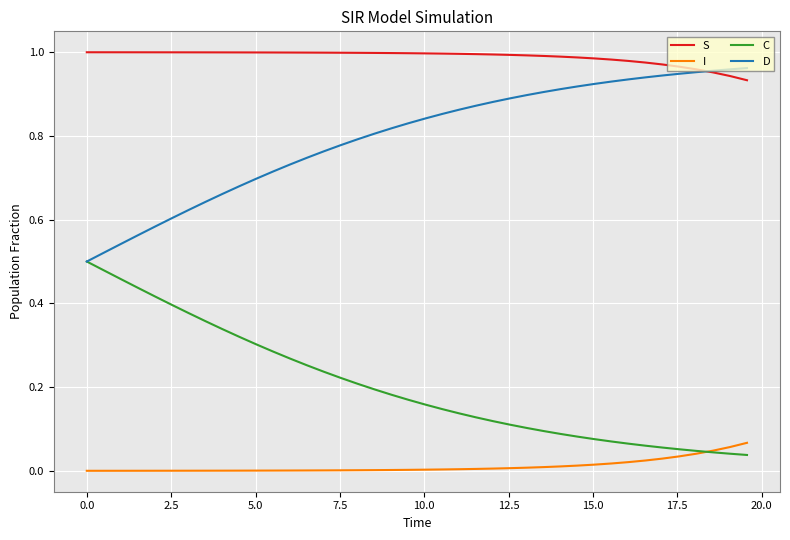

Which series has the largest total across all categories?

S